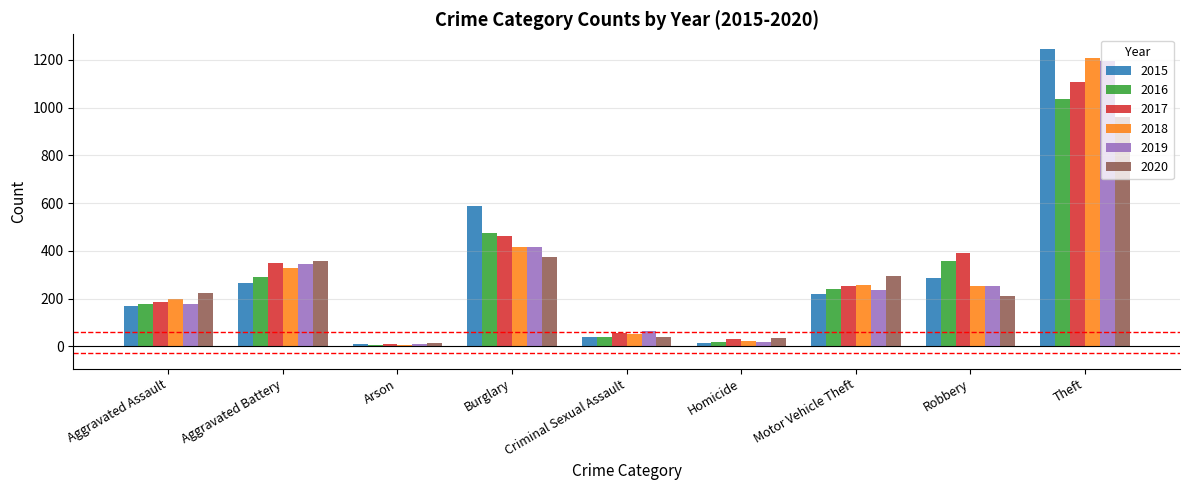

What is the maximum value for 2019?

1197